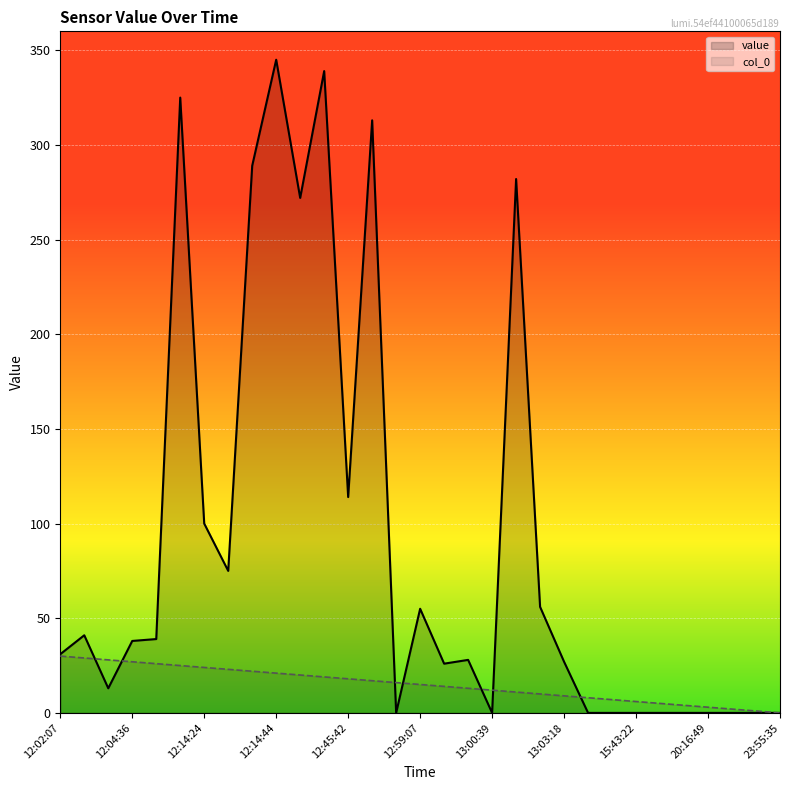

The value series shows -190 at 14. True or false?

False